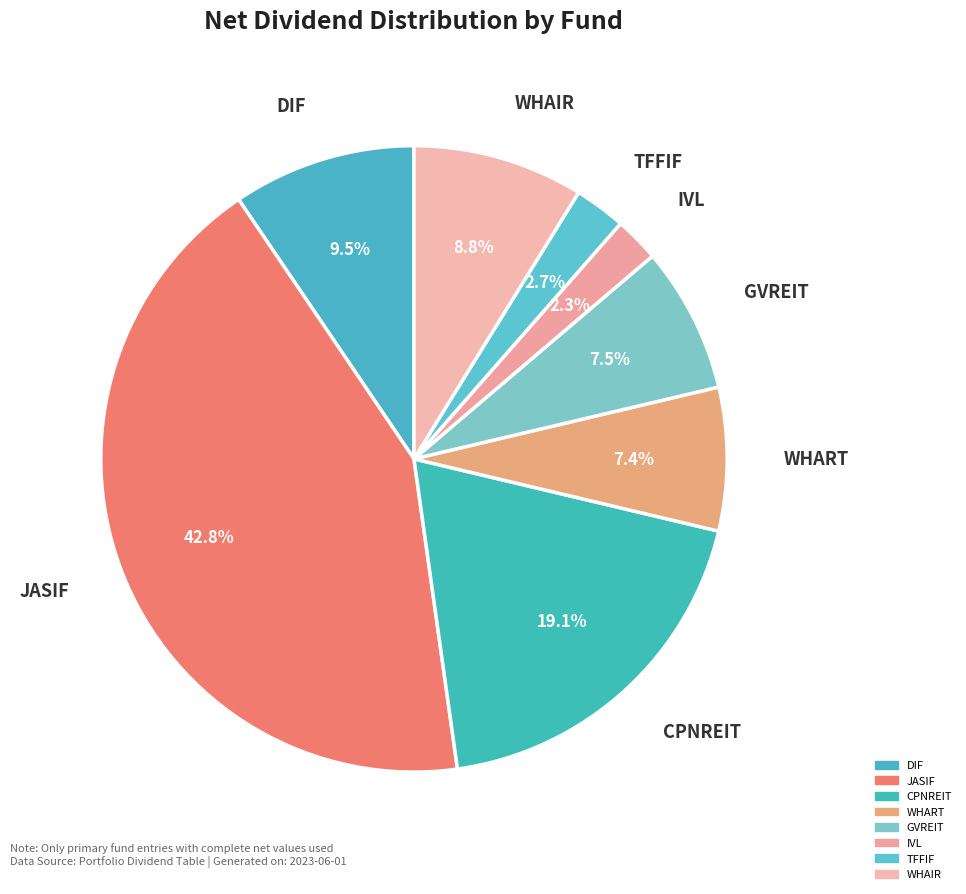

Is the sum of IVL and TFFIF greater than half?

No